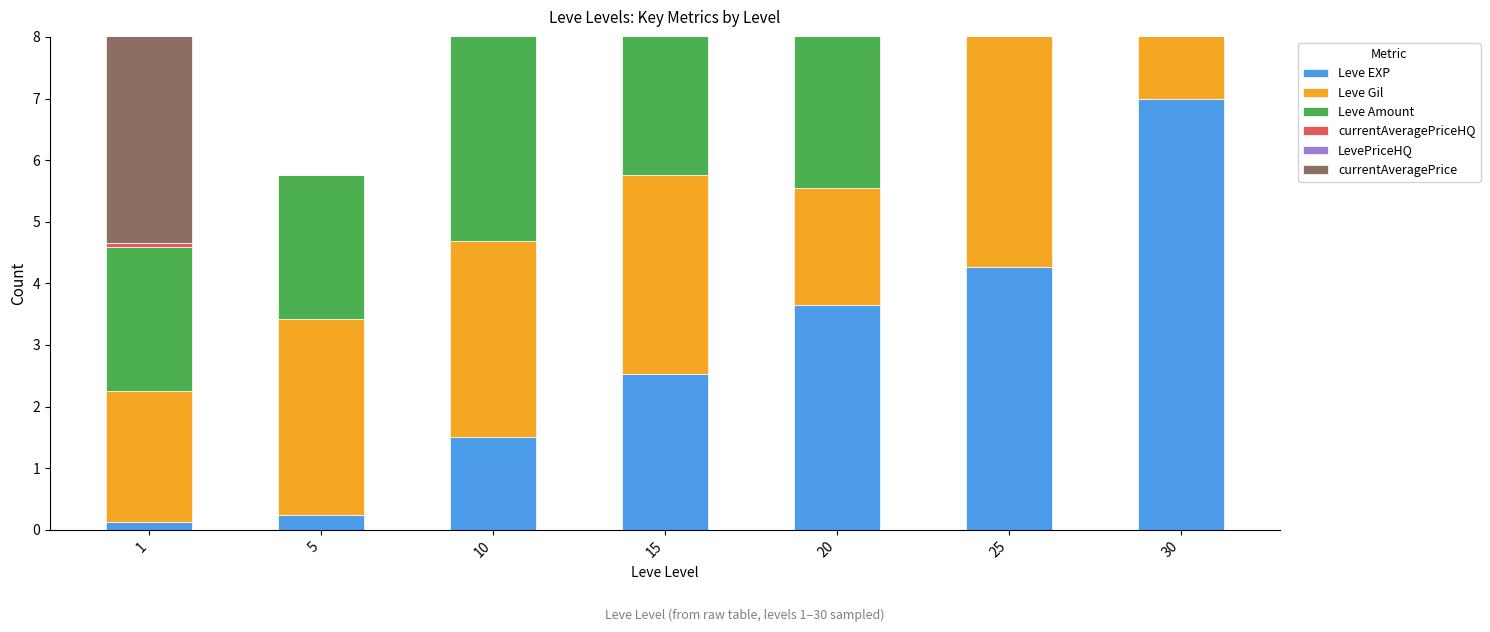

What is the value of the Leve EXP bar at the 1st from the left?

0.1